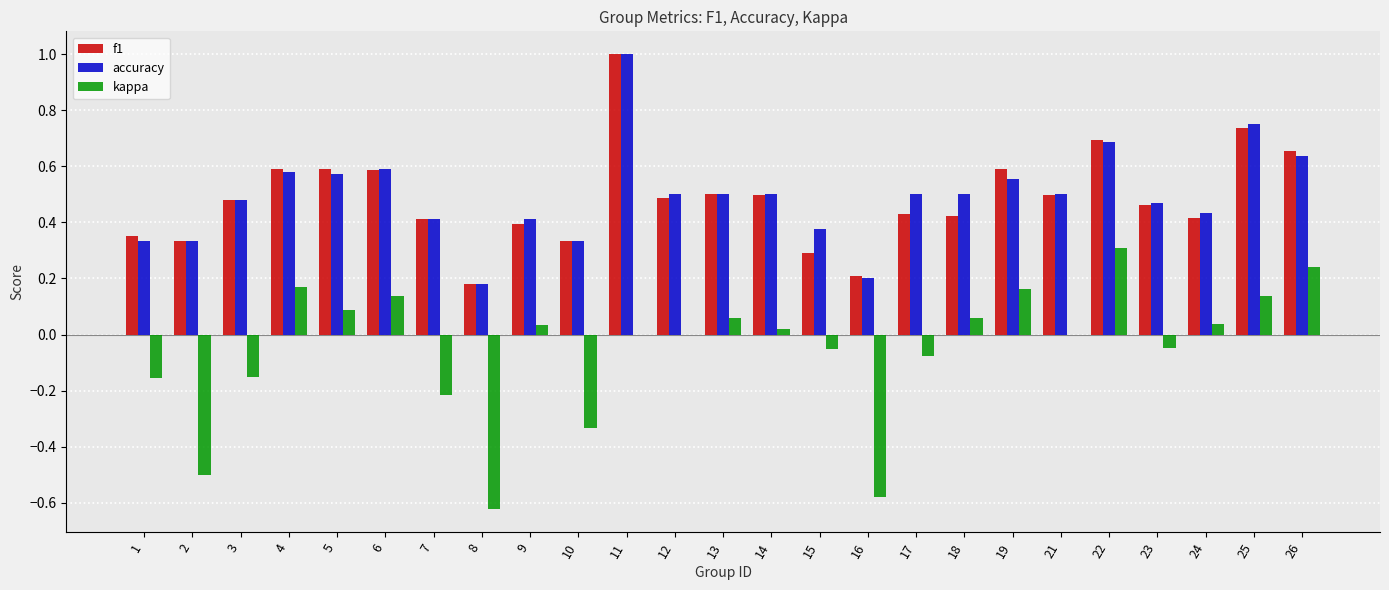

At which category is the sum across all series the highest?

11